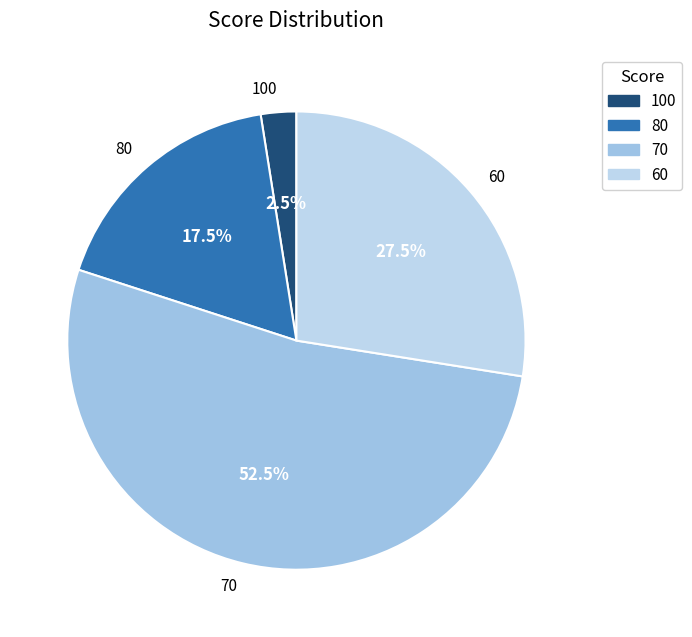

Do 70 and 100 together represent more than half of the pie?

Yes